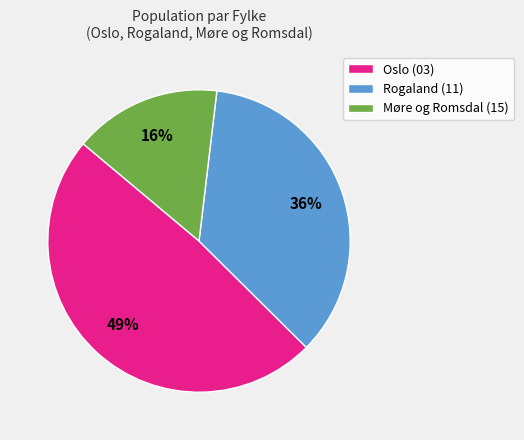

To the nearest percent, what percentage of the pie is Oslo (03)?

49%